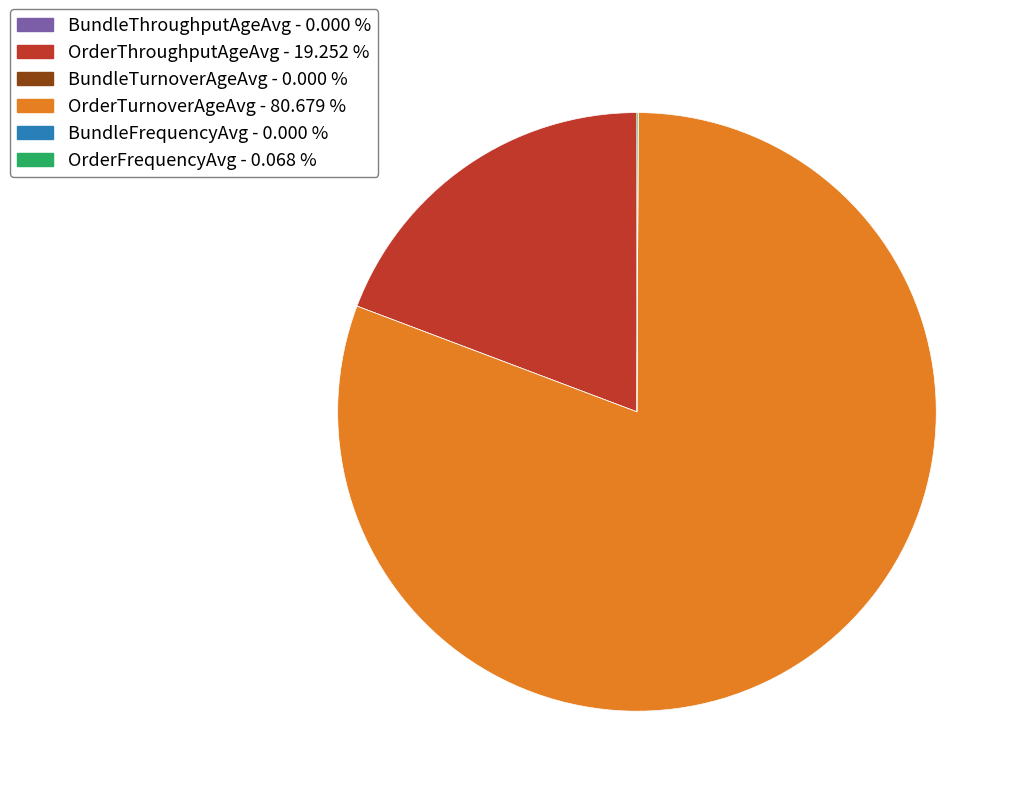

Is there any slice that represents more than half of the pie?

Yes